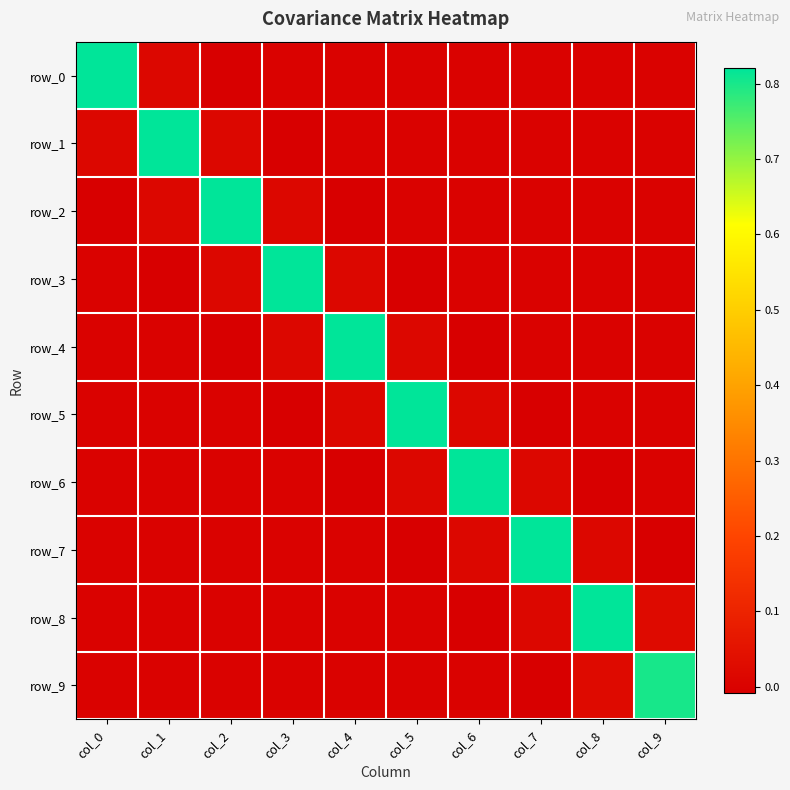

Which series has the largest range (max minus min)?

row_7